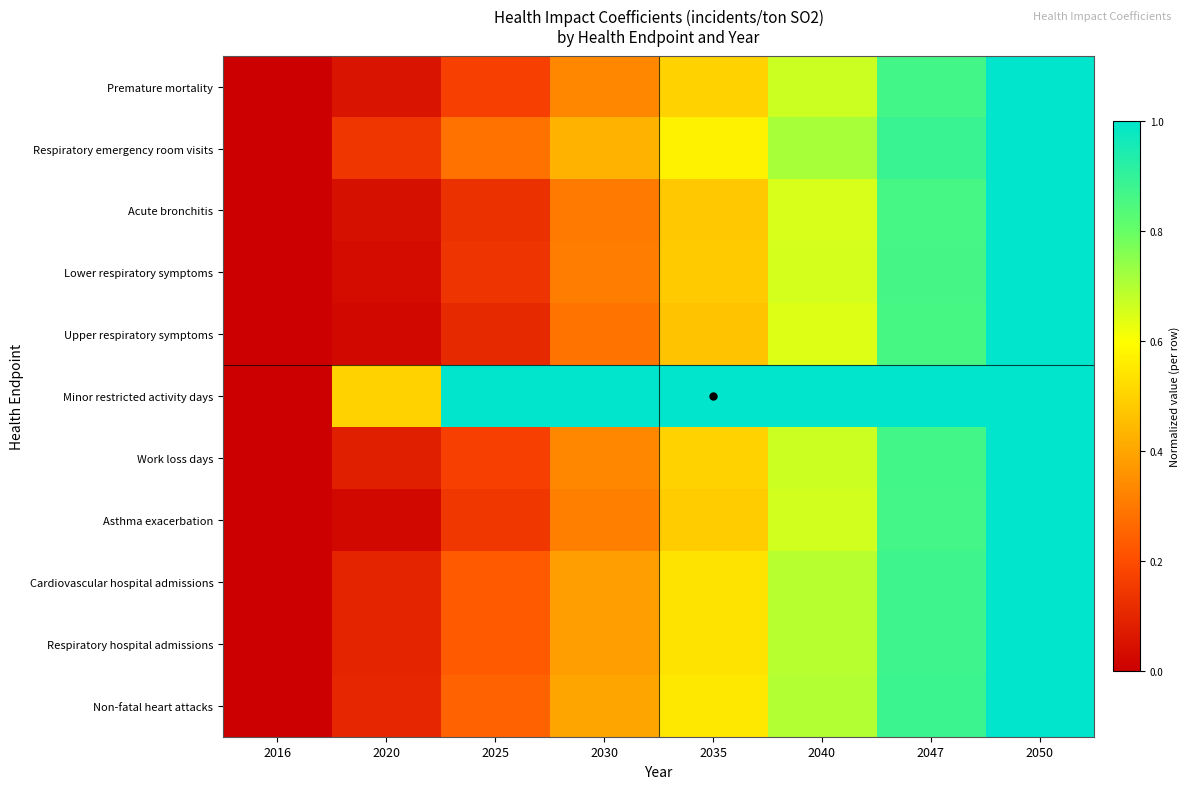

Which series has the widest spread of values?

Premature mortality